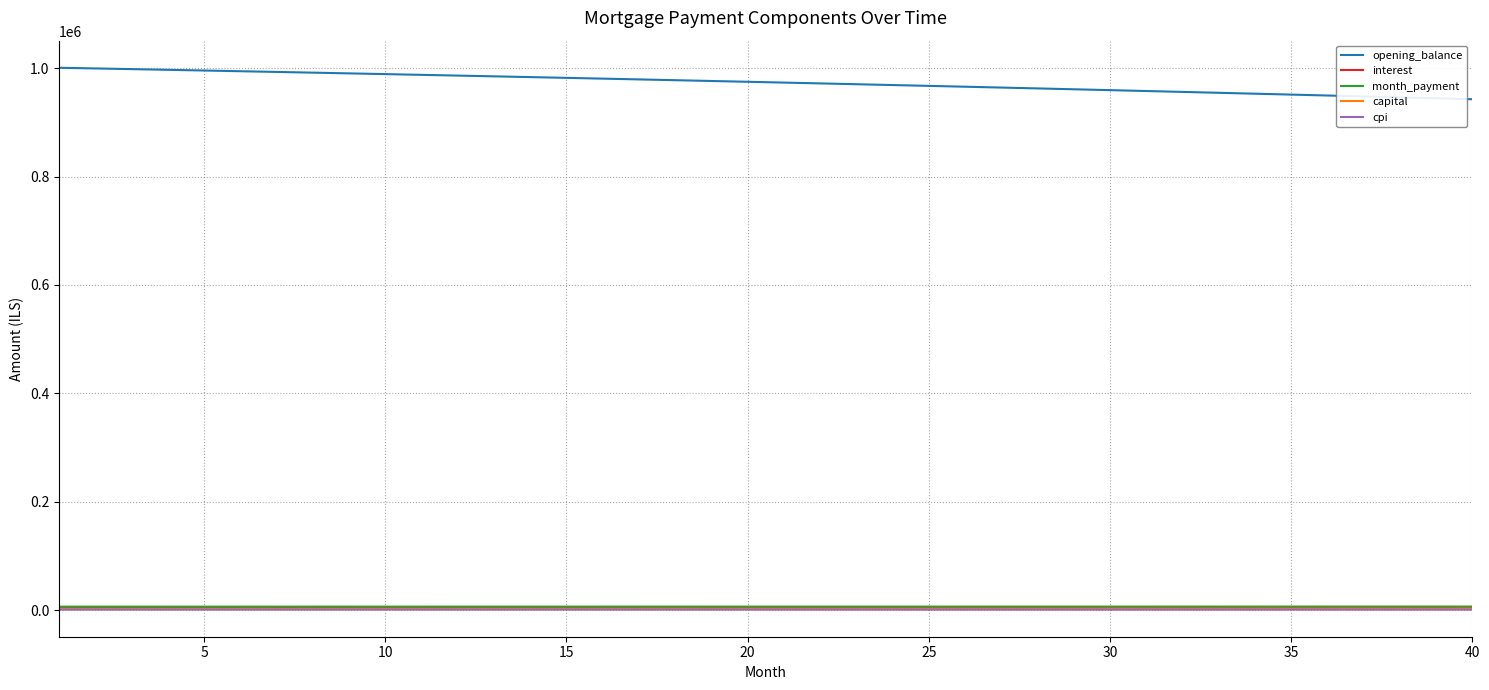

What is the sum of all cpi values?

32368.5